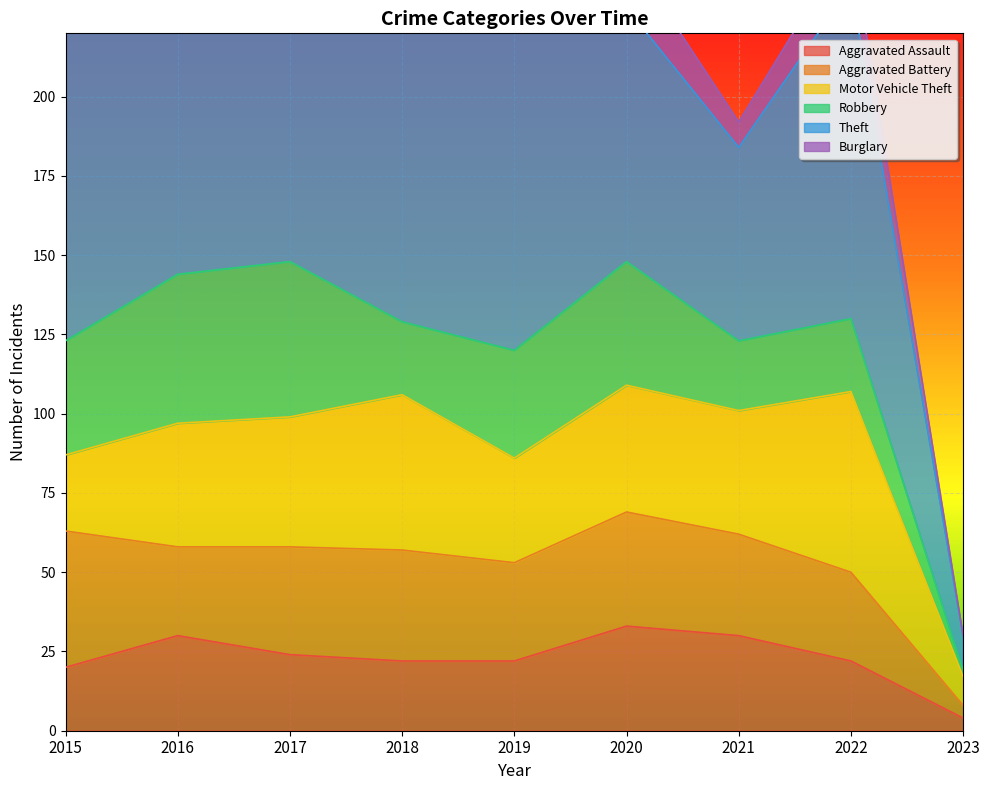

What is the value of the Aggravated Battery point at the 8th from the left?

28